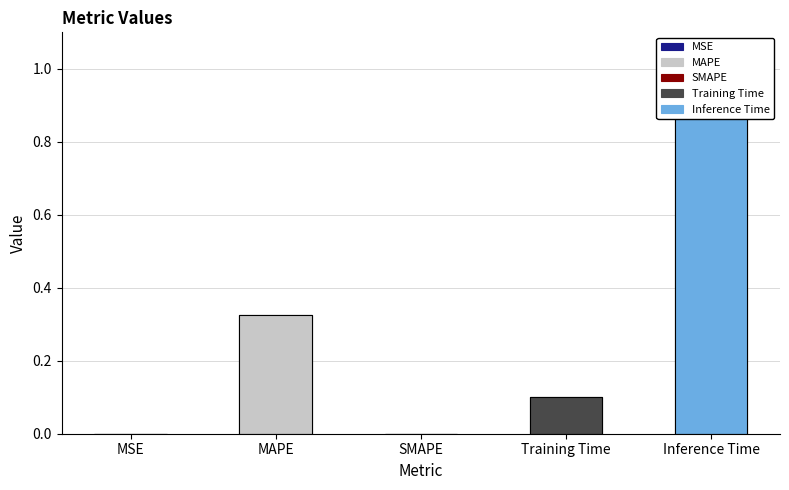

What is the change in value from MAPE to Inference Time?

+0.6